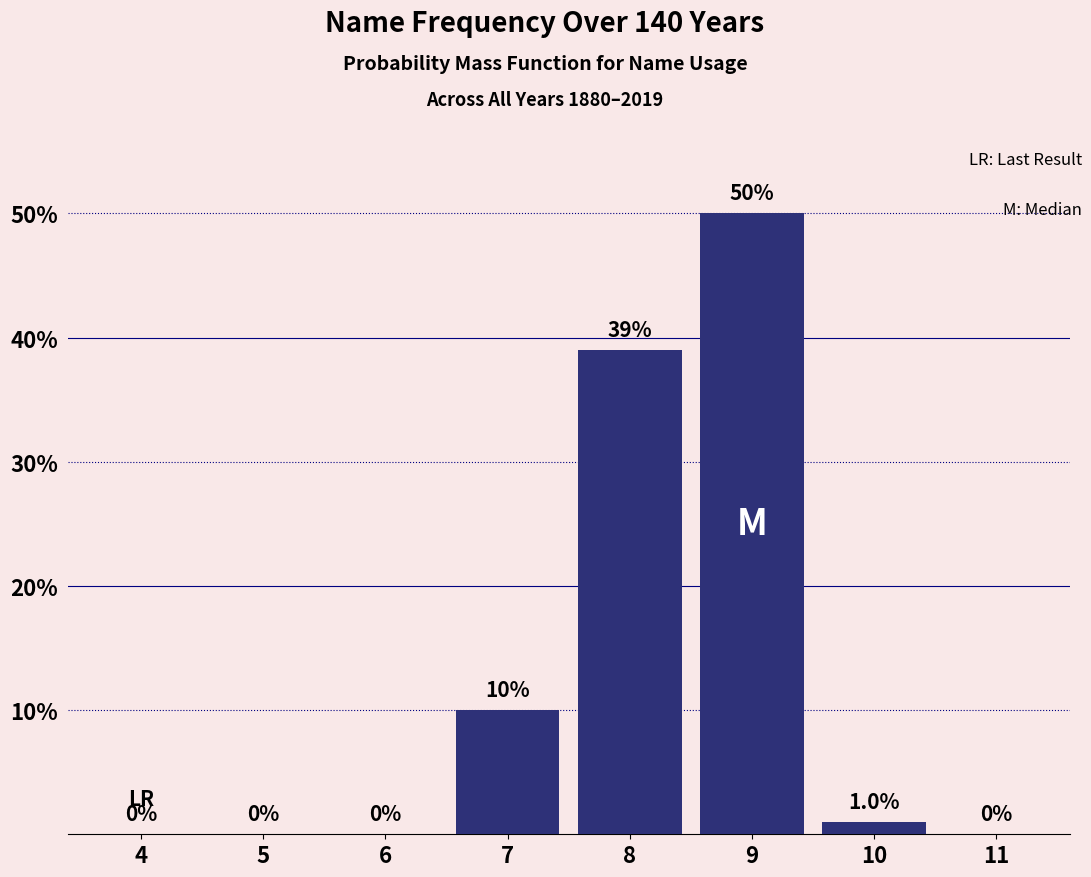

Reading left to right, extract all data points from this chart.

4=0	5=0	6=0	7=10	8=39	9=50	10=1	11=0